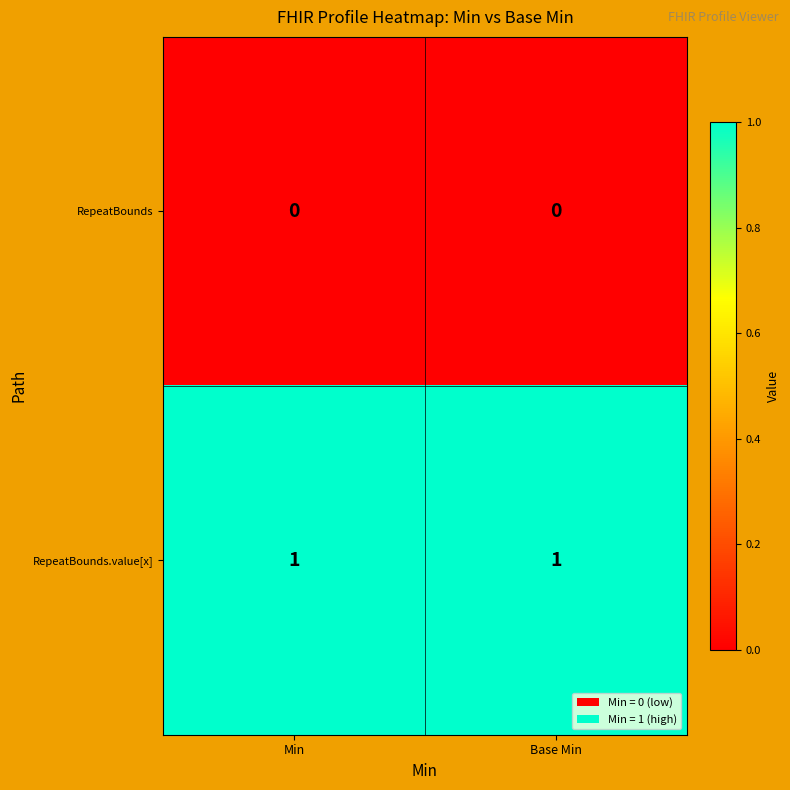

List the series in order of their peak value, highest first.

RepeatBounds.value[x], RepeatBounds